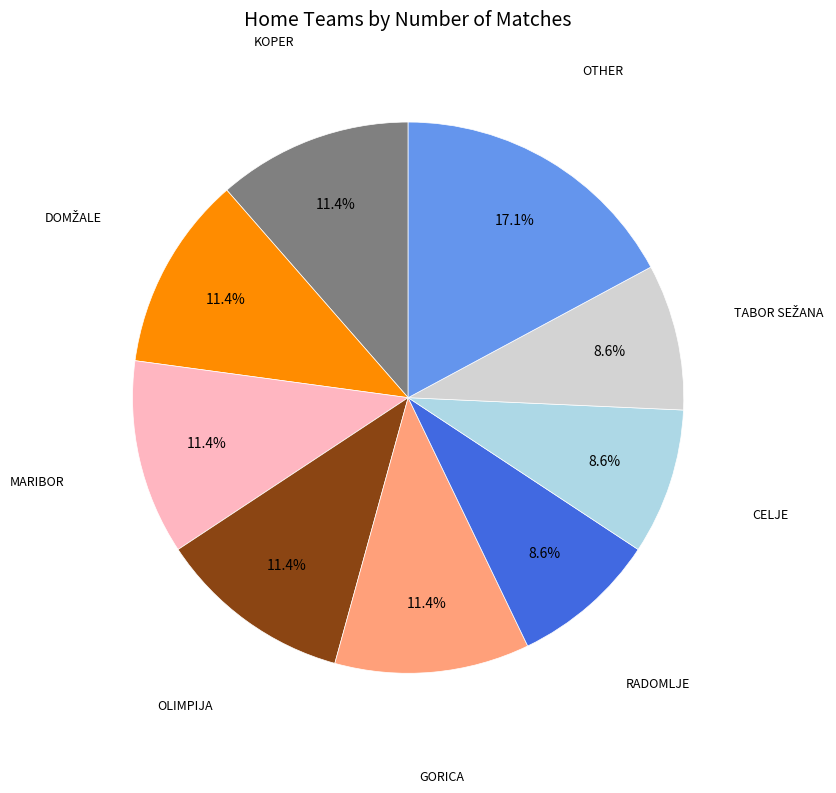

Is there a majority slice in this chart?

No